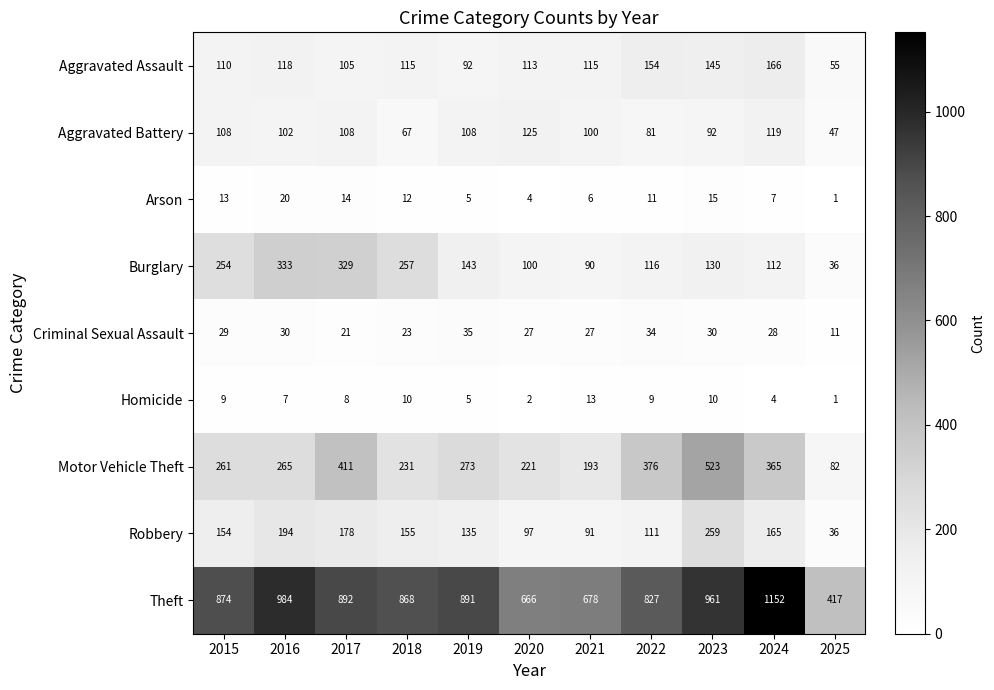

Which series changed the most between 2018 and 2024?

Theft